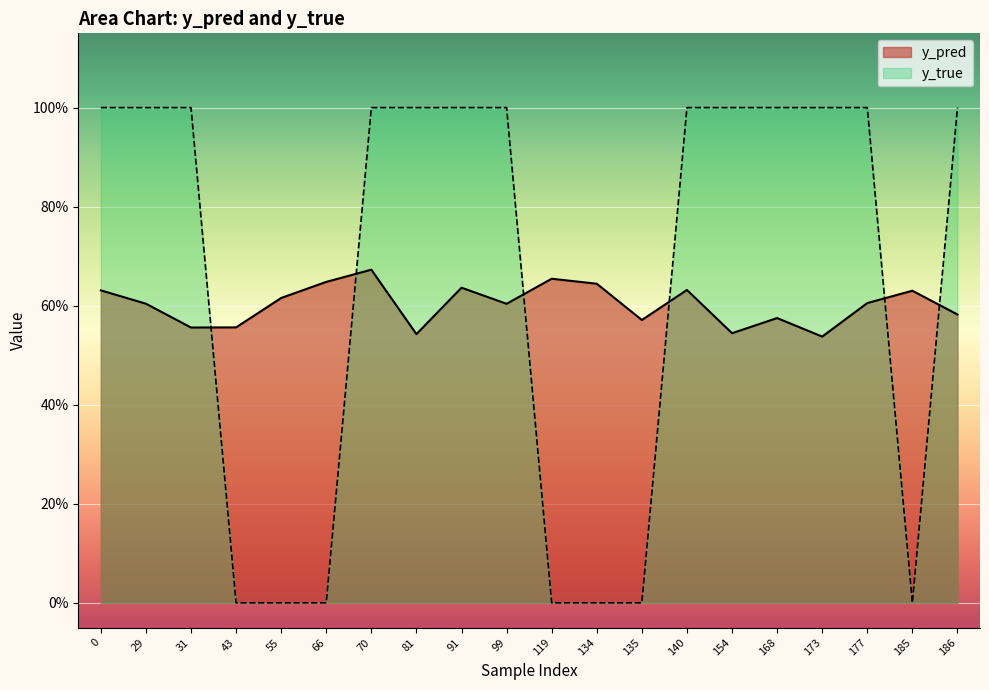

Which series has the largest range (max minus min)?

y_true